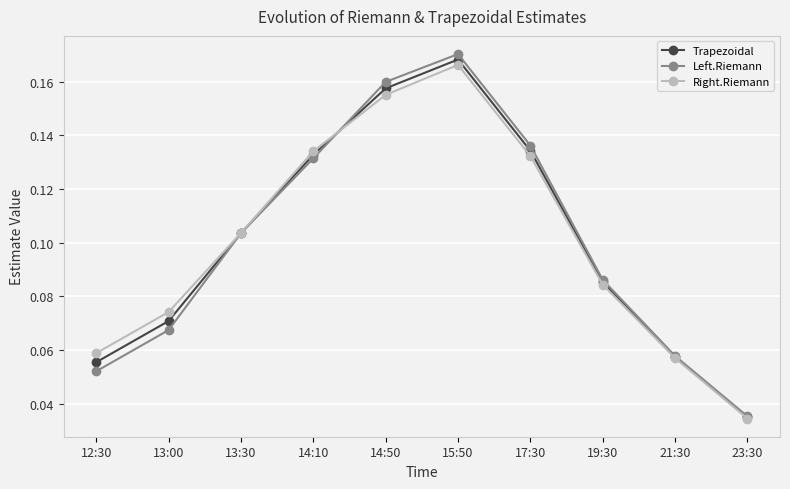

Does the chart have visible grid lines?

Yes